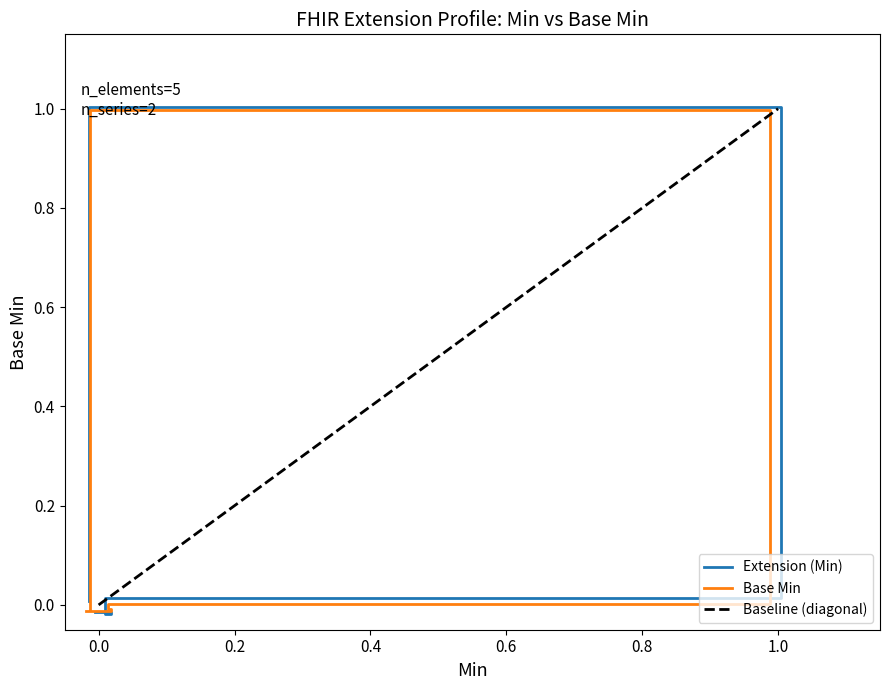

List the series in order of their peak value, lowest first.

Extension (Min), Base Min